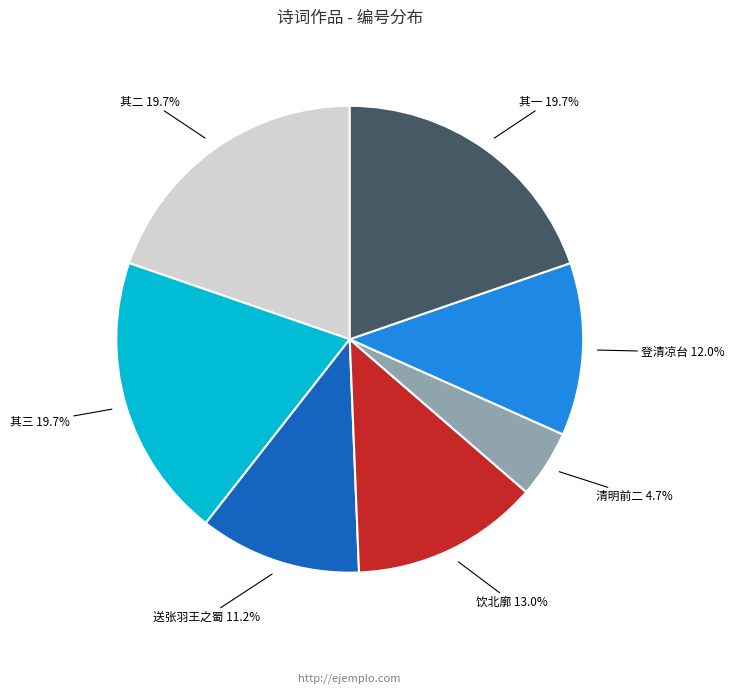

To the nearest percent, what is the average slice percentage?

14%